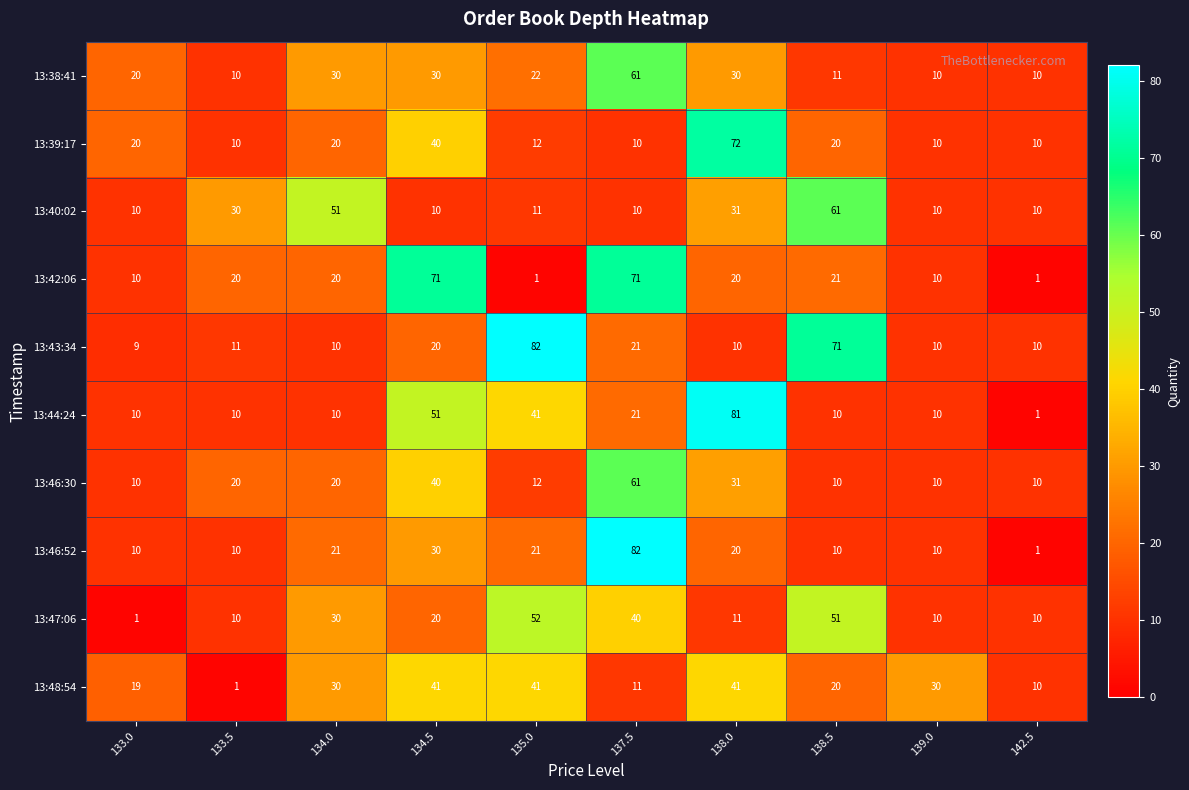

How many categories are shown in the chart?

10